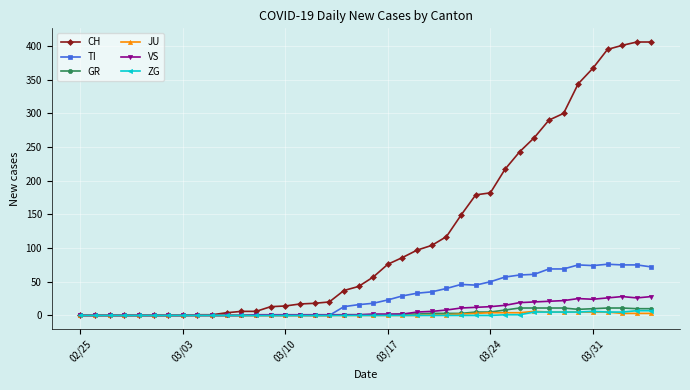

Which series has the largest range (max minus min)?

CH